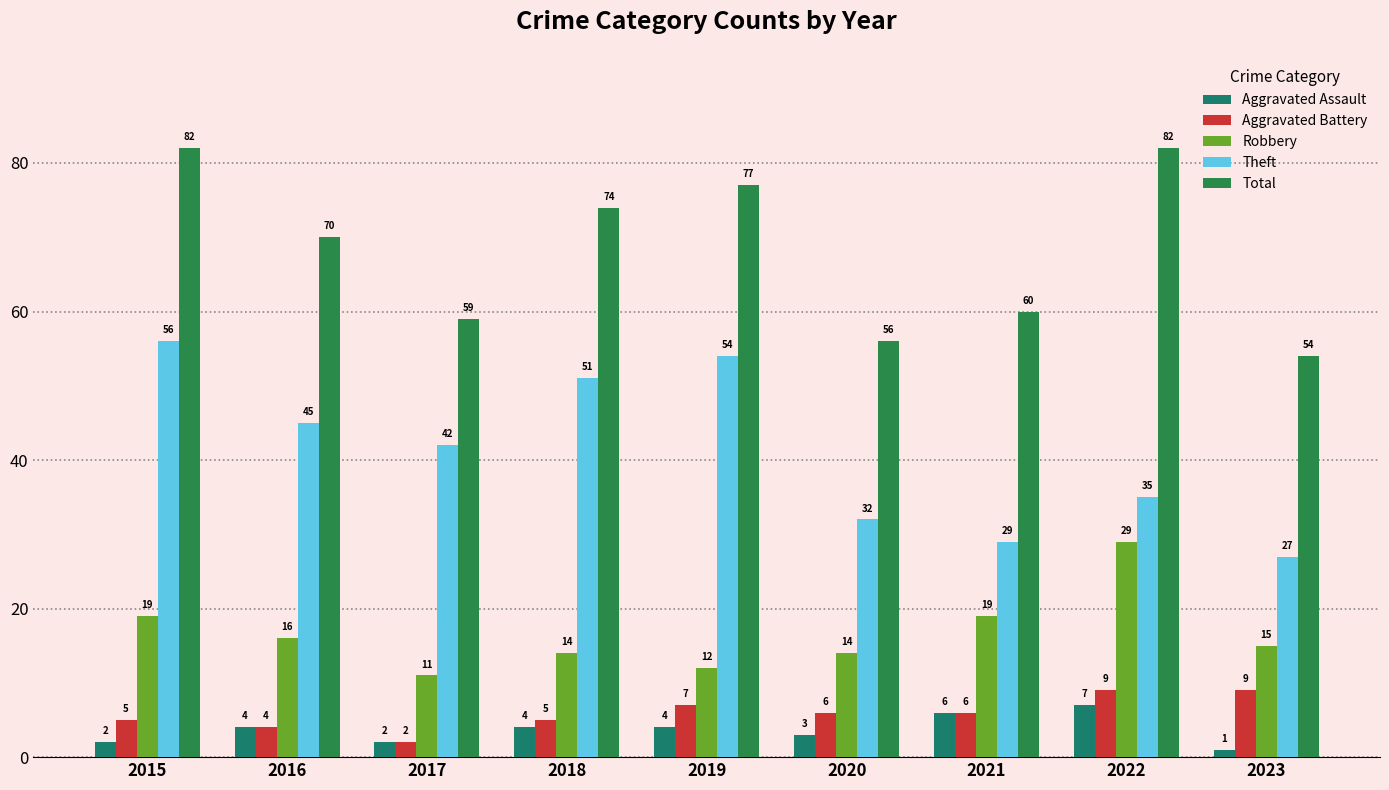

What is the difference between the maximum and second lowest values in the Total series?

26